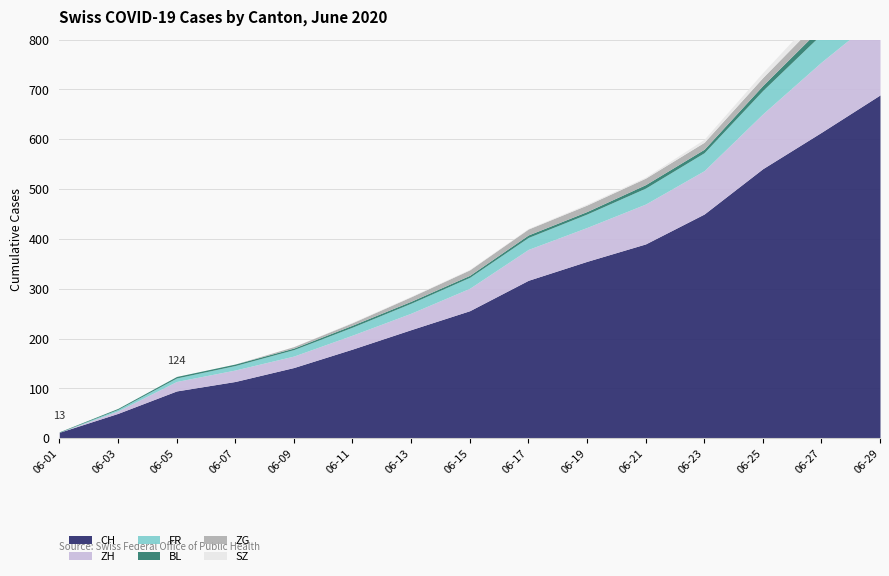

True or false: CH and SZ intersect in this chart.

False